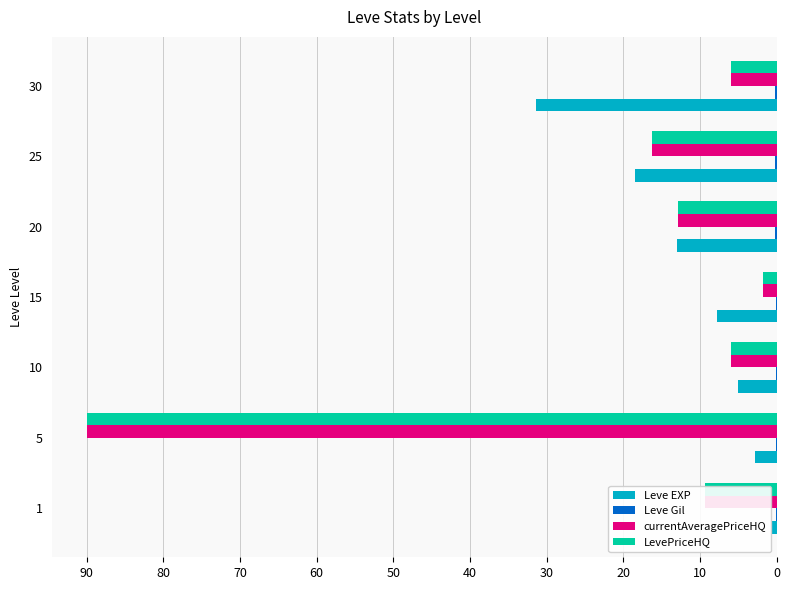

Is it true that Leve EXP equals 13.0 at 20?

True